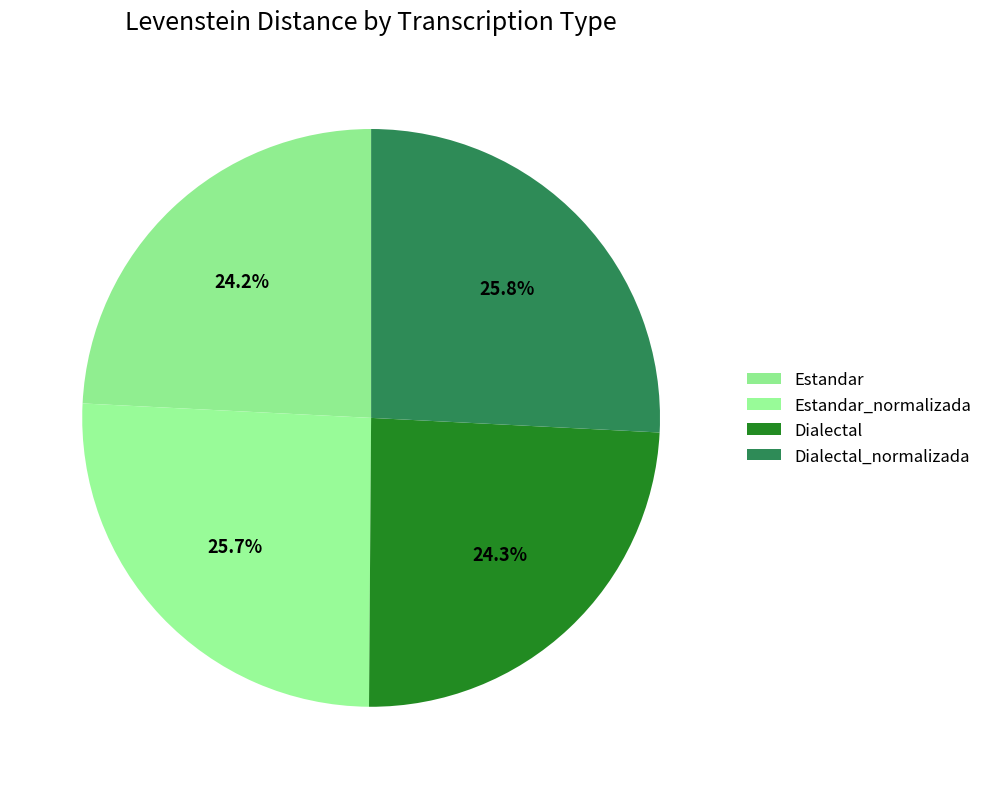

Which category has the biggest portion of the pie?

Dialectal_normalizada